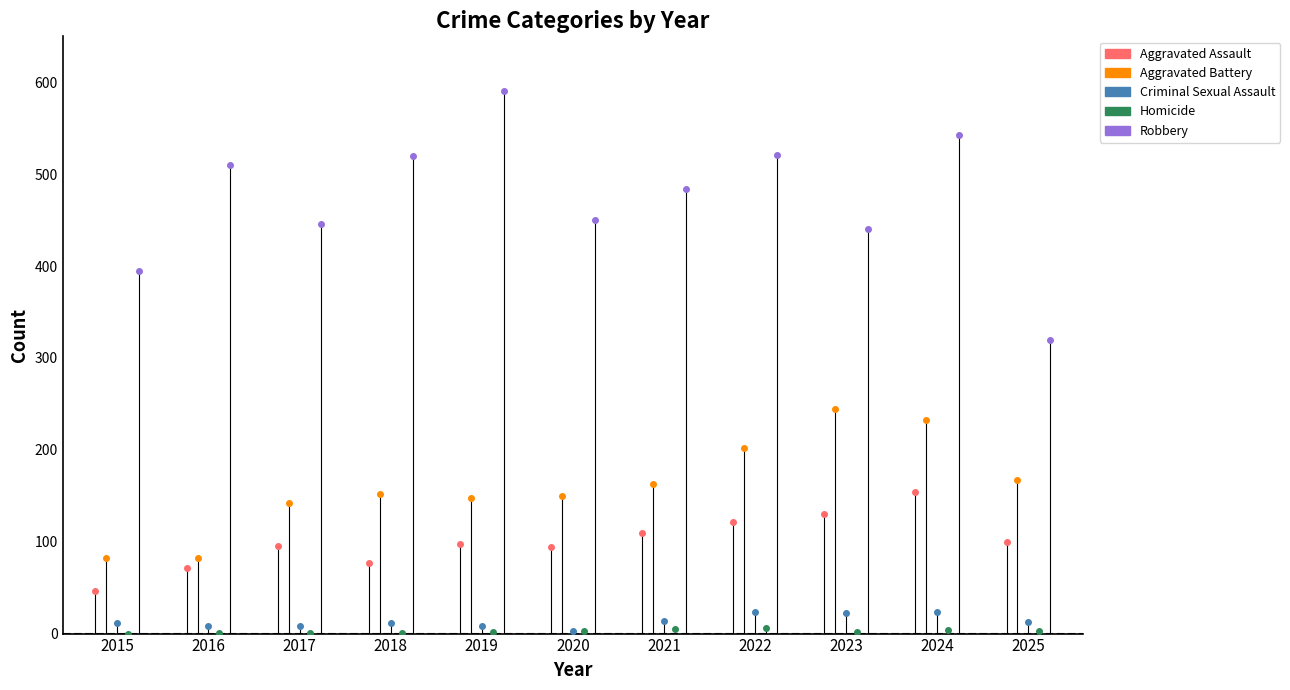

The value of Criminal Sexual Assault at 2020 is 5. True or false?

False